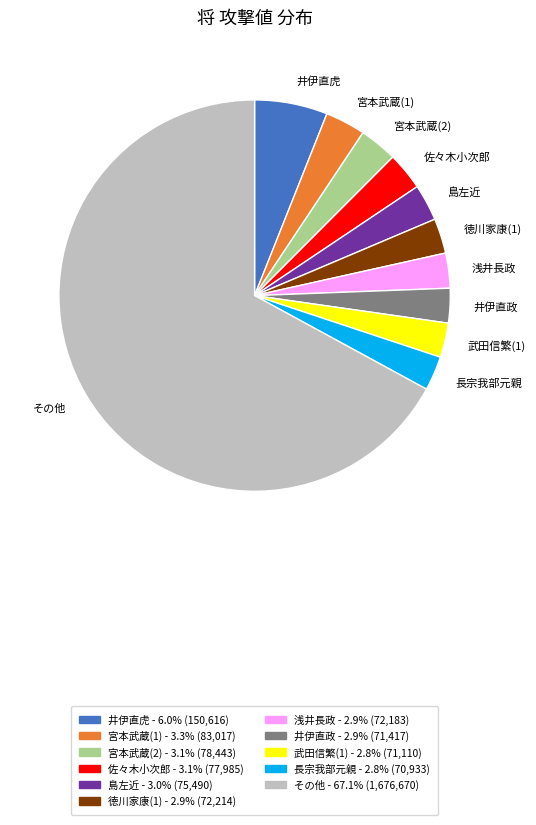

Which category has the biggest portion of the pie?

その他